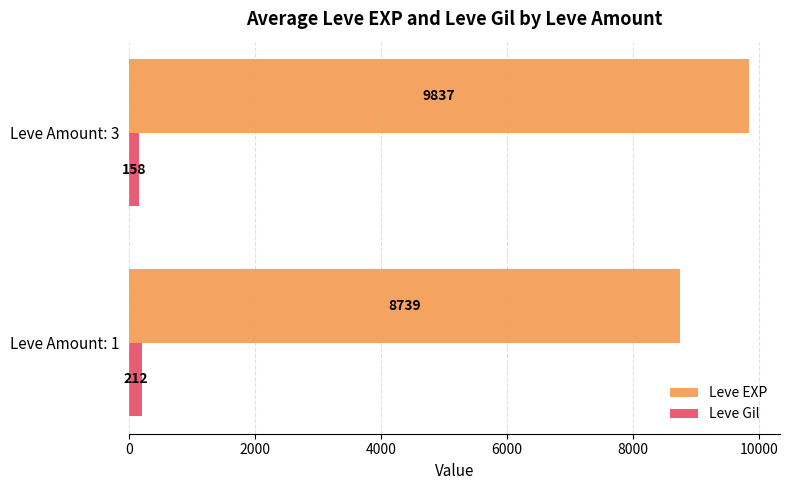

Where is Leve EXP nearest to the value 9288?

Leve Amount: 1